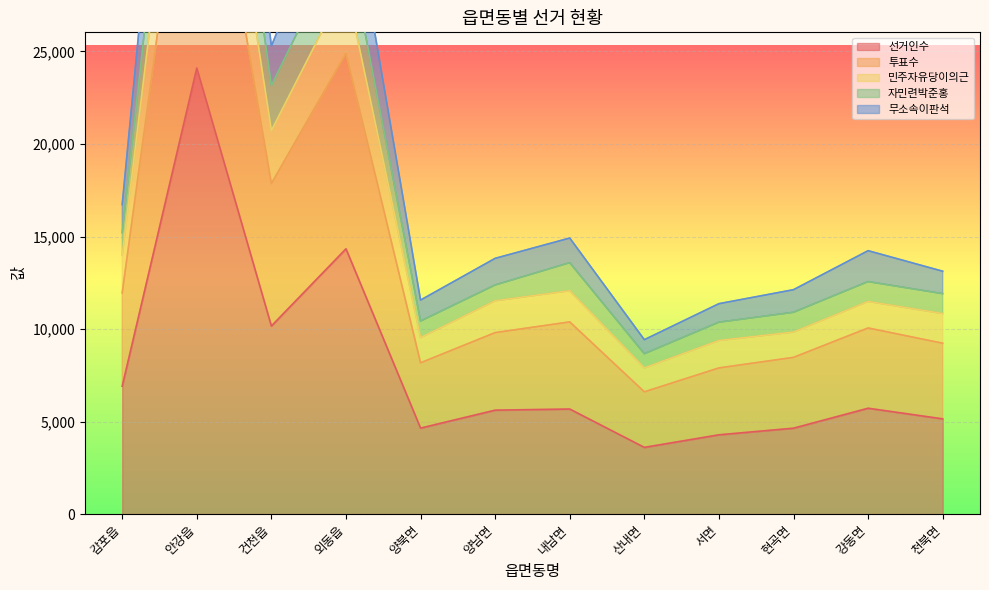

Where is 민주자유당이의근 nearest to the value 27483?

외동읍